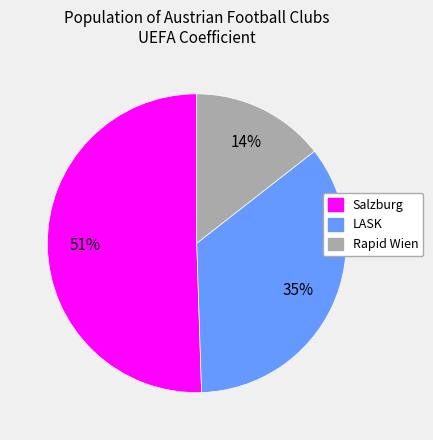

The Rapid Wien slice represents 14% of the pie. True or false?

True